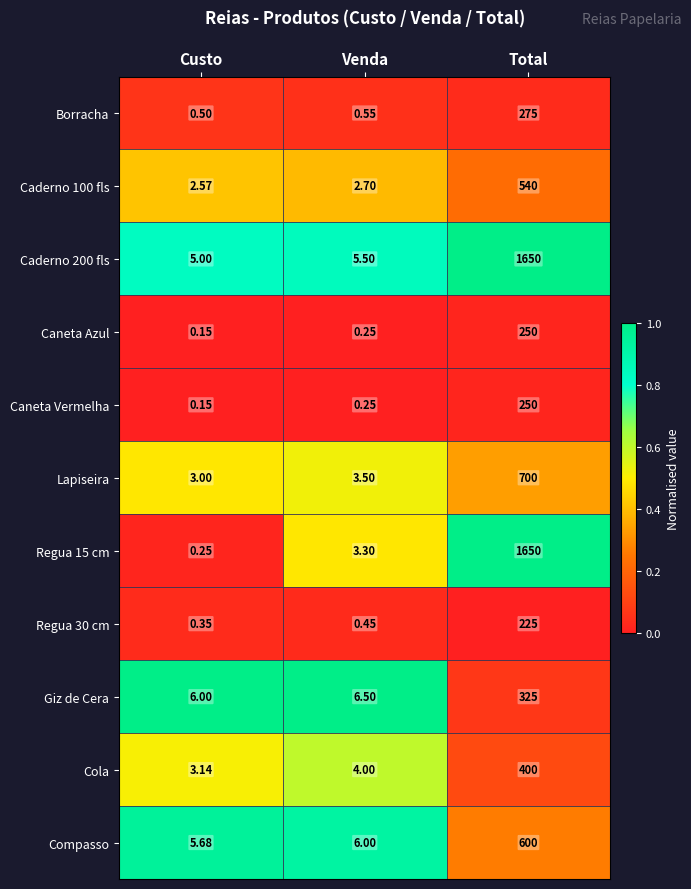

List the labels in order of Regua 15 cm value, smallest first.

Custo, Venda, Total